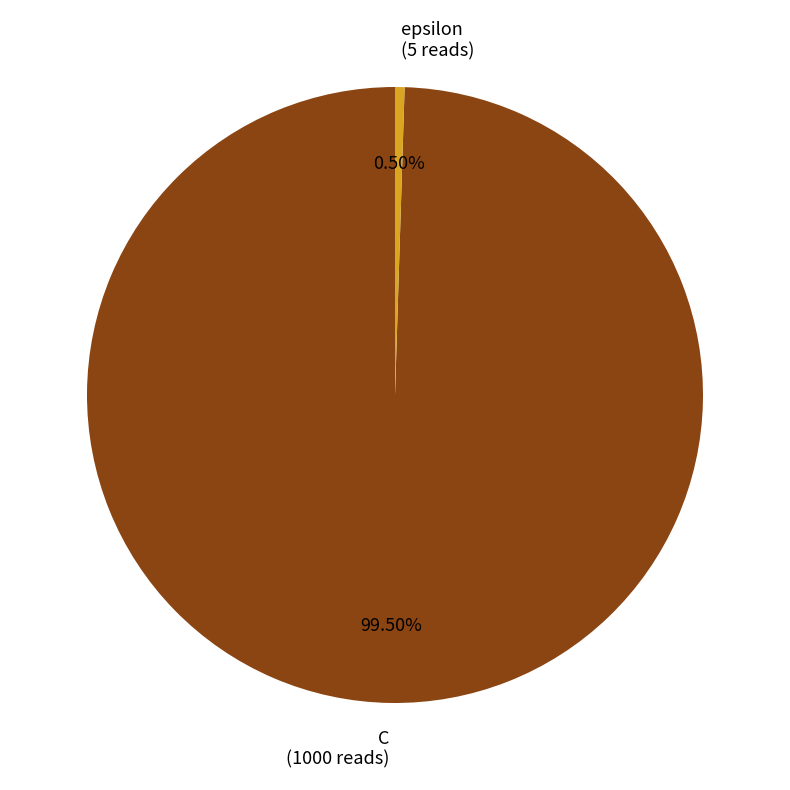

Which slice represents more than half of the pie?

C